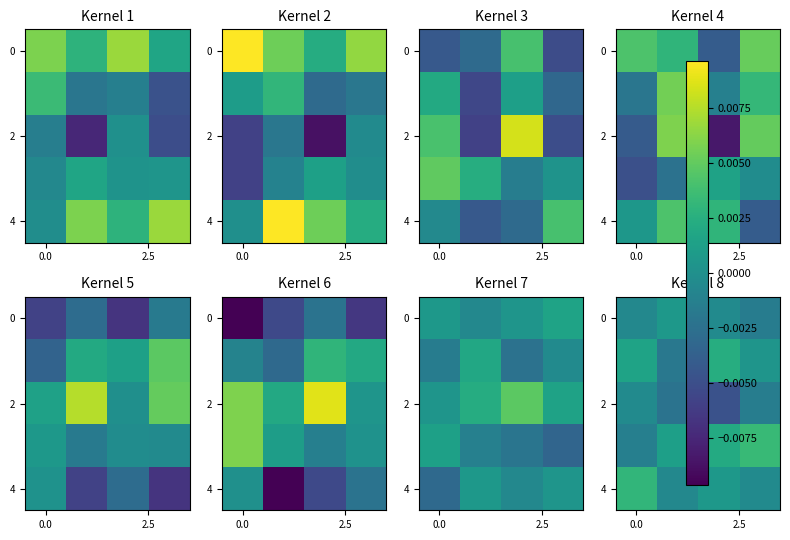

At how many categories does at least one series exceed 0?

4